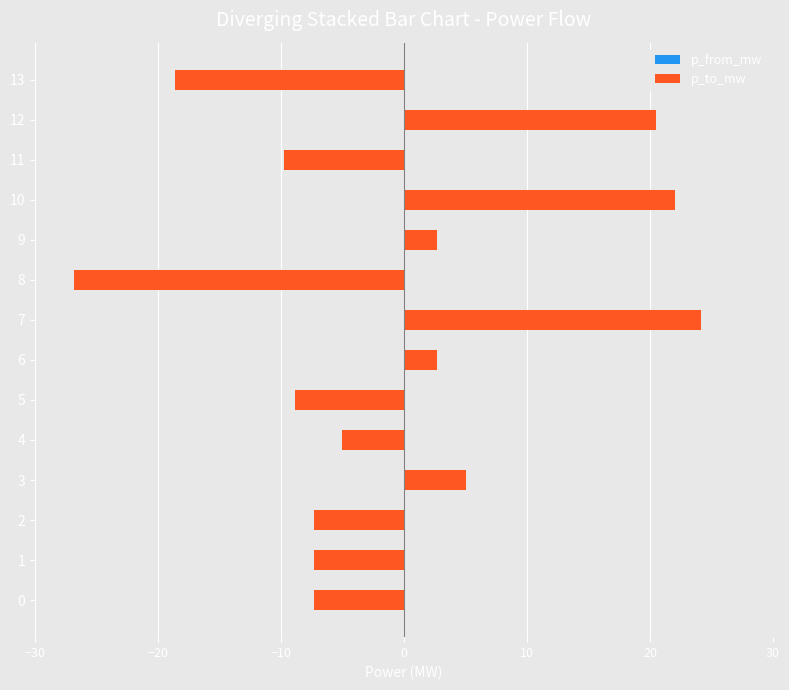

What is the minimum value for p_from_mw?

-26.8